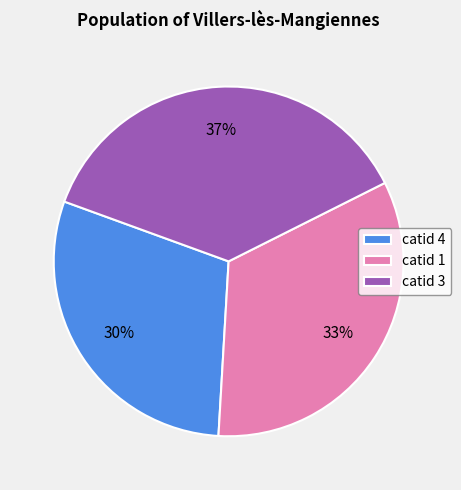

Is there any slice that represents more than half of the pie?

No